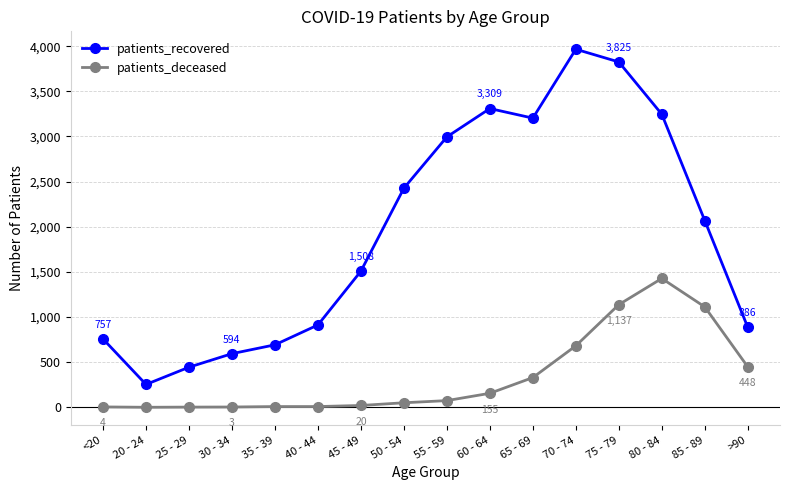

What are all the series names shown in the legend?

patients_recovered, patients_deceased